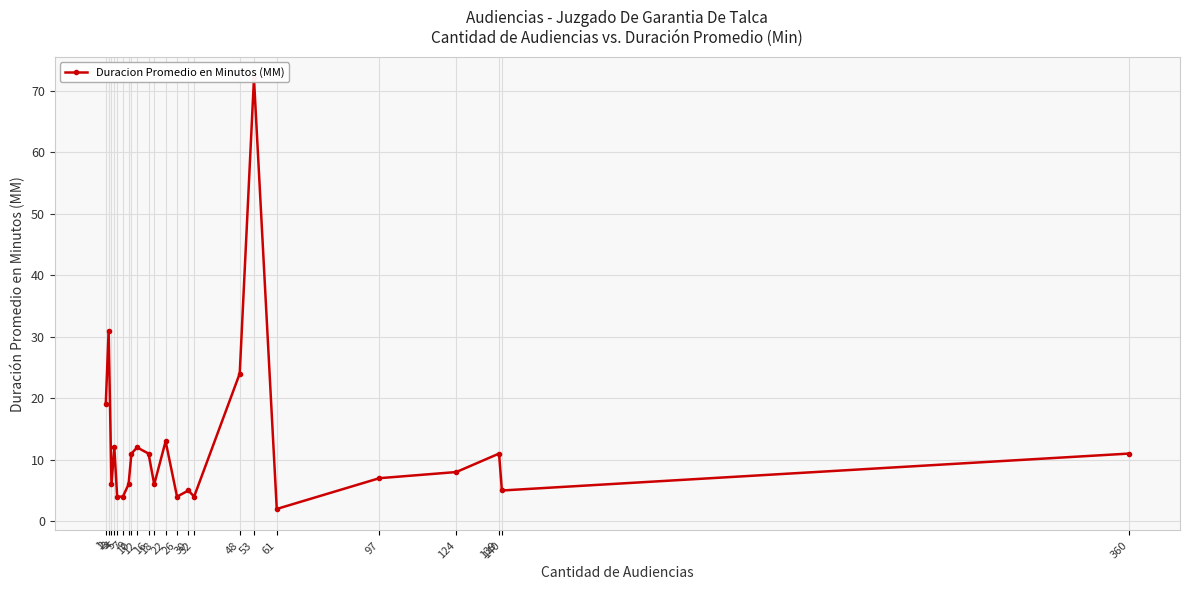

What is the ratio of the value at 16 to the value at 32?

2.8